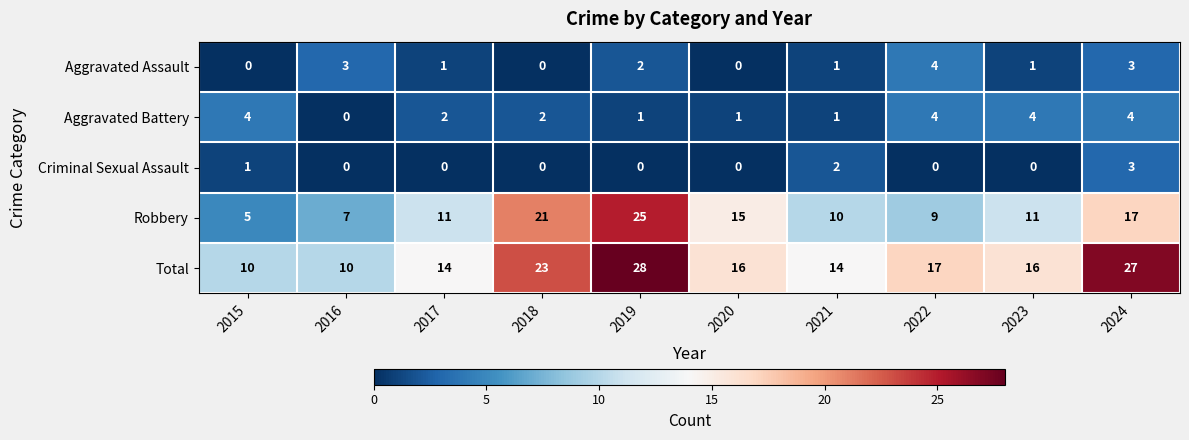

At 2023, list the series in order from largest to smallest.

Total, Robbery, Aggravated Battery, Aggravated Assault, Criminal Sexual Assault